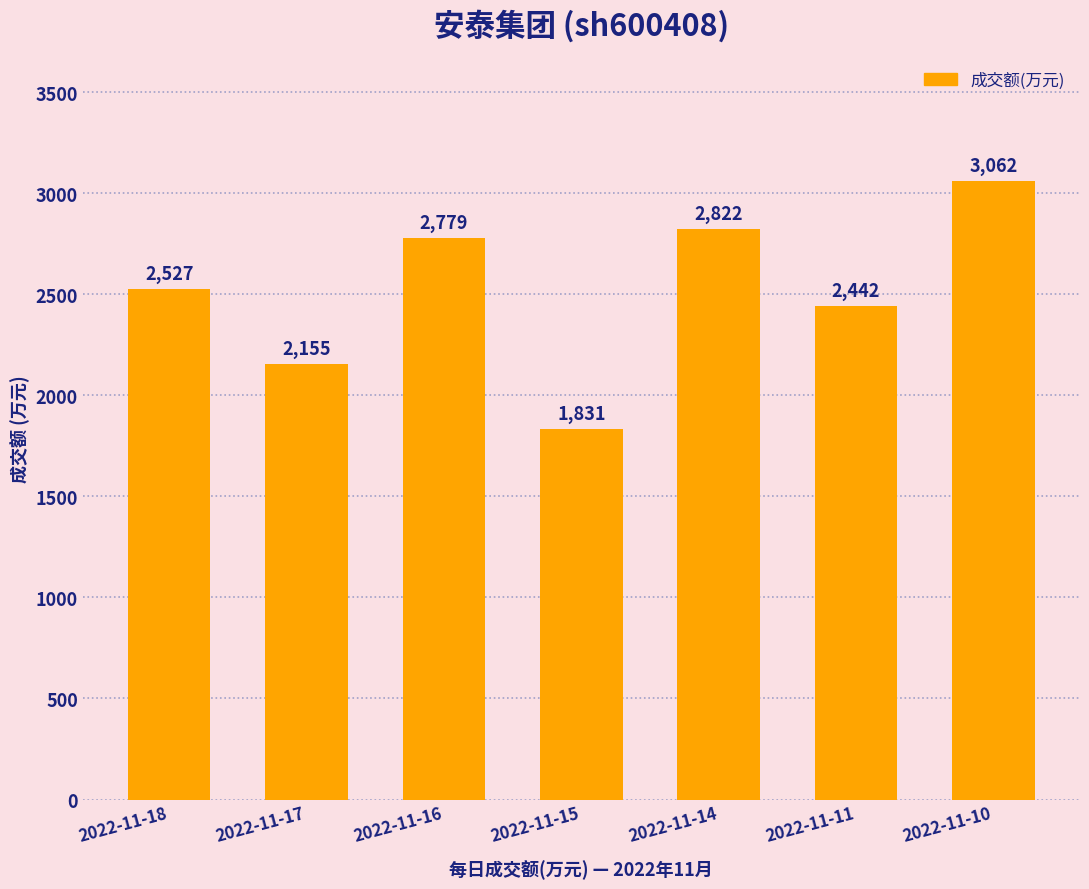

Read the value at 2022-11-18, to the nearest 10.

2530